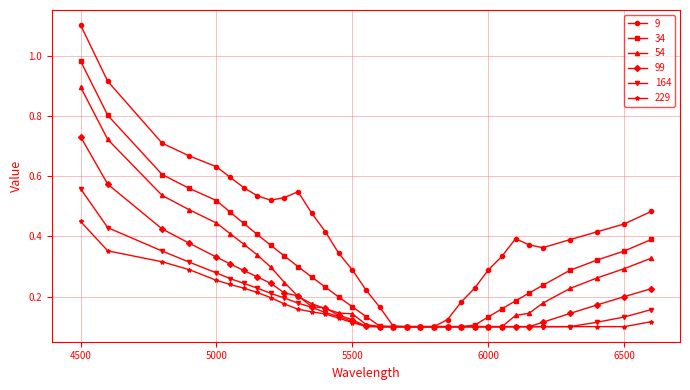

How many 99 values are between 0 and 1?

33